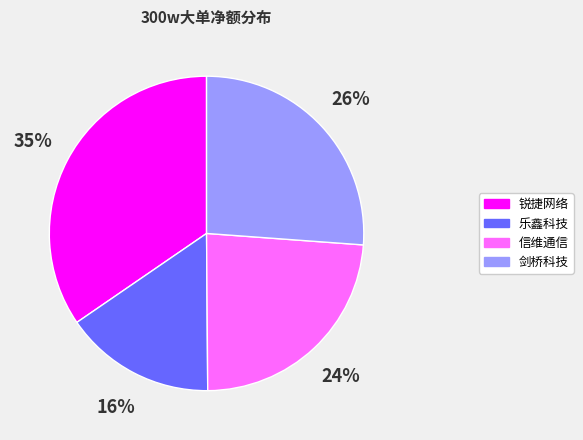

How many segments does this pie chart have?

4